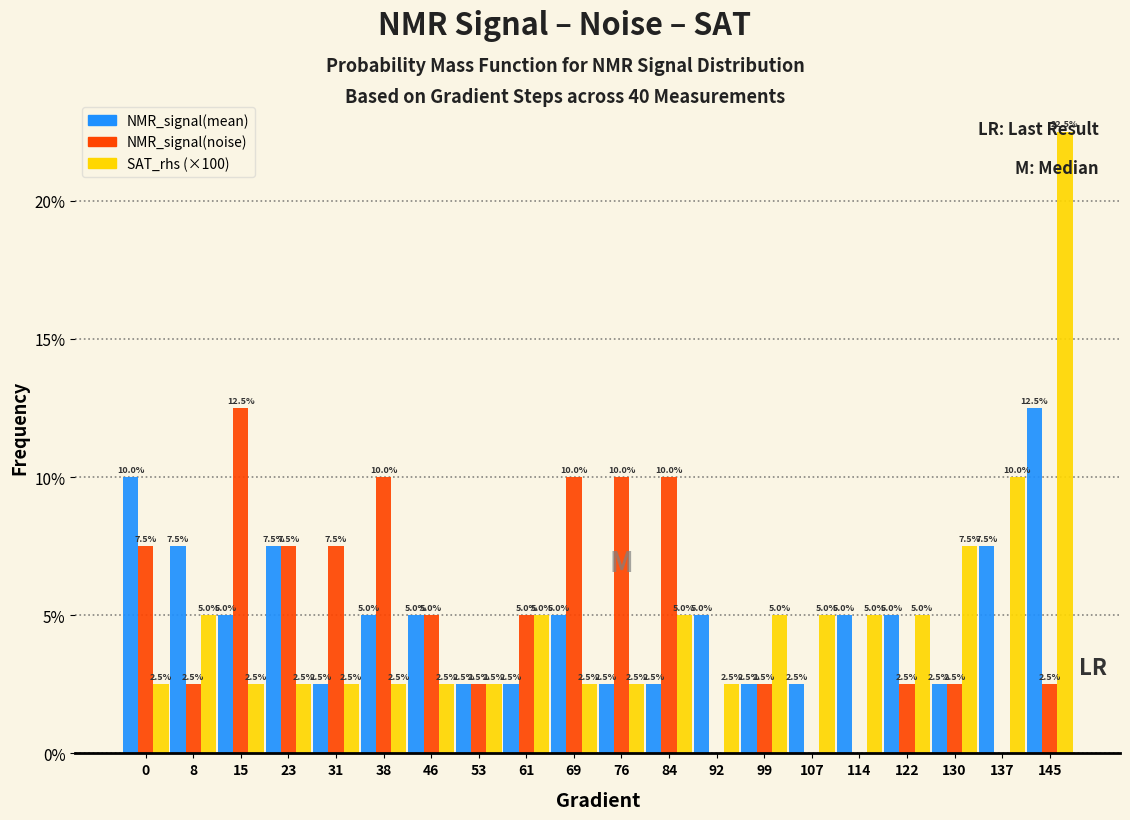

At which label is SAT_rhs (×100) closest to 12?

137